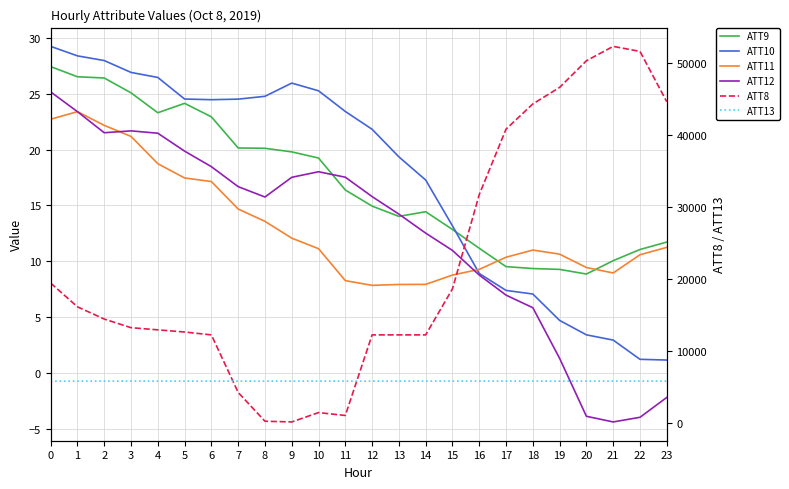

What is the difference between the highest and lowest values at 9?

5759.5